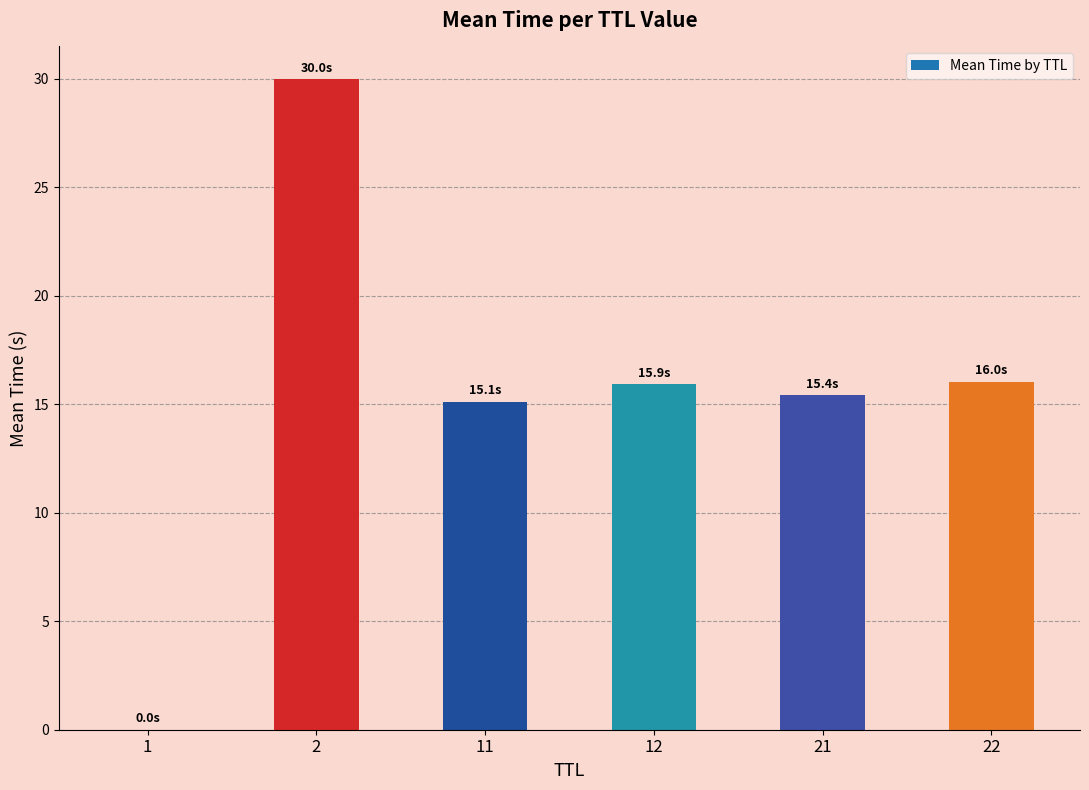

What is the change in value from 2 to 22?

-14.0